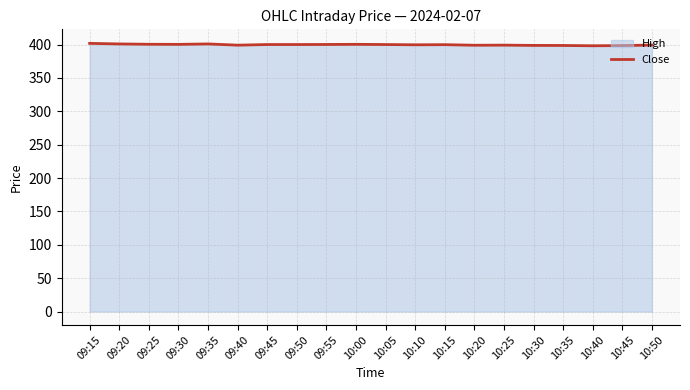

What is the sum of the values at 09:50 and 09:25?

800.4